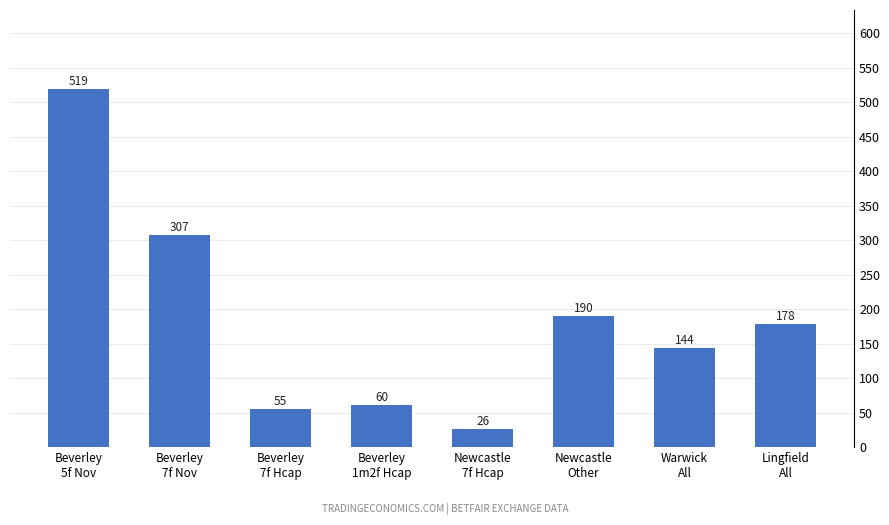

At which label does the data first exceed 178?

Beverley
5f Nov